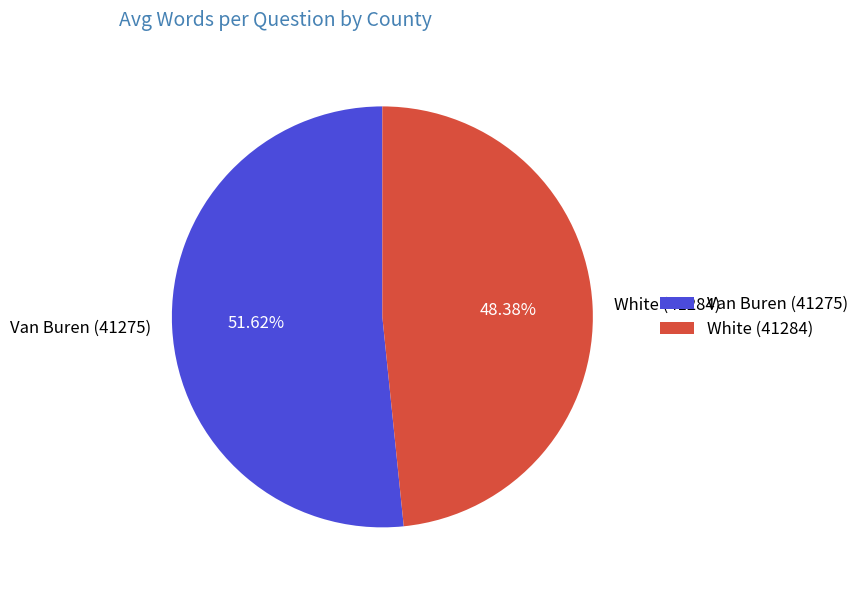

Count the number of slices in the pie.

2